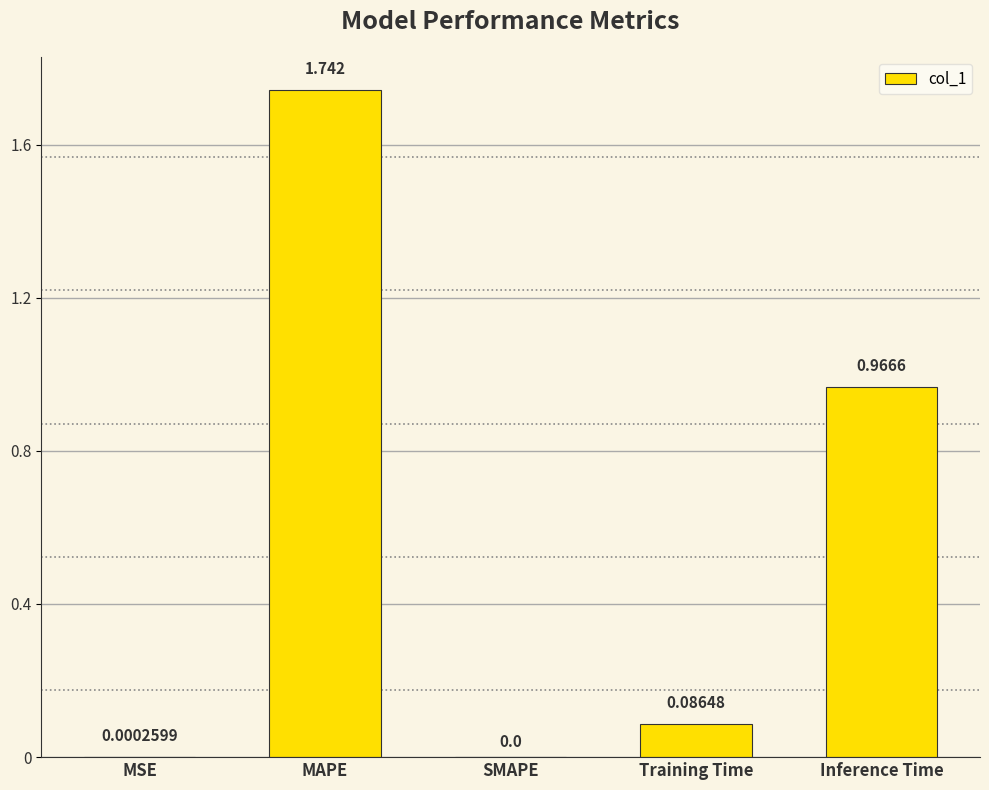

At which label is the value closest to 0?

SMAPE